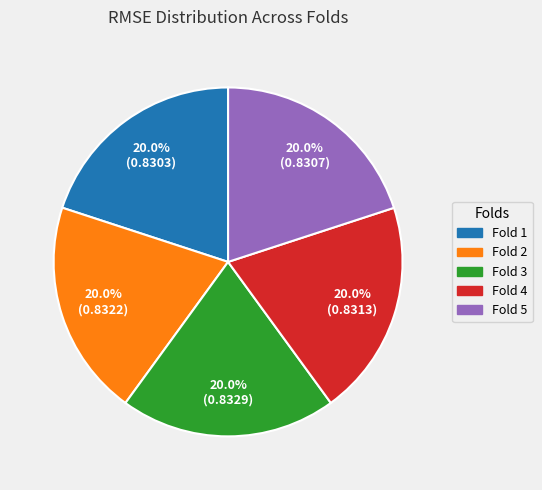

How many slices are in this pie chart?

5